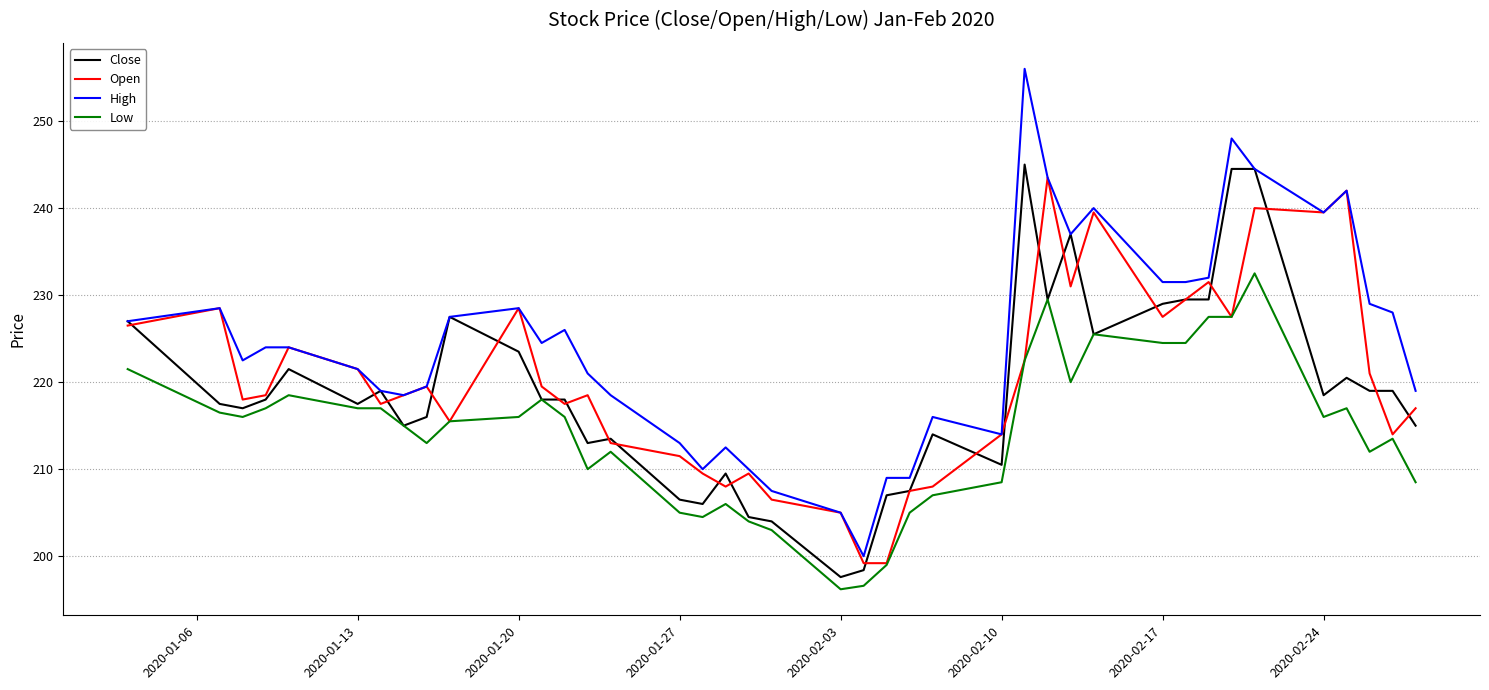

Which series has the largest total across all categories?

High